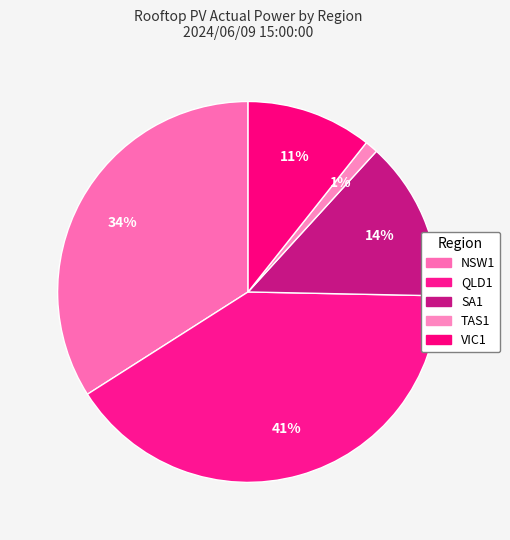

Count the number of slices in the pie.

5